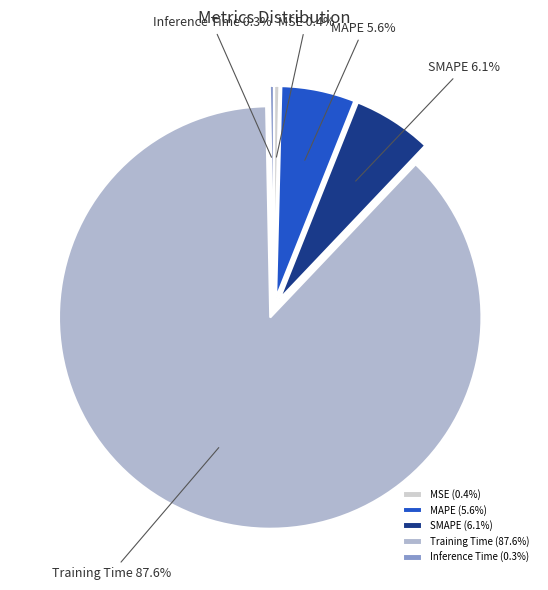

Between MSE and MAPE, which is larger?

MAPE